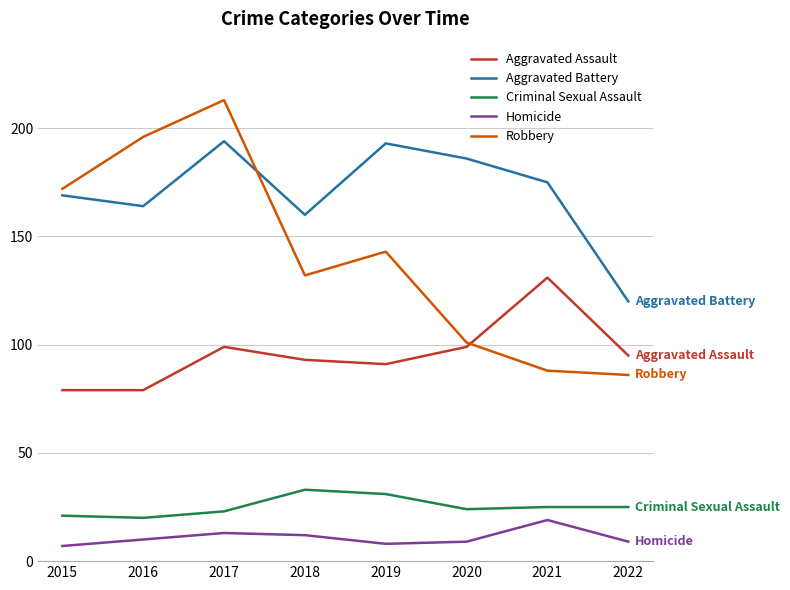

Which category has the highest value in the Criminal Sexual Assault series?

2018